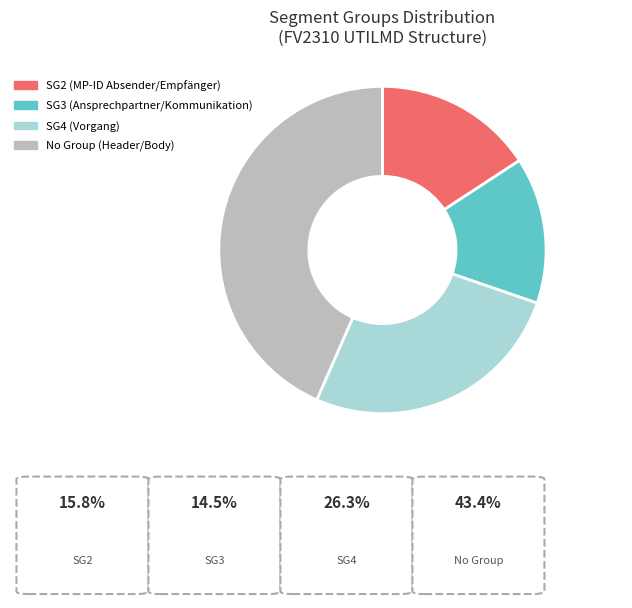

The SG2 (MP-ID Absender/Empfänger) slice represents 16% of the pie. True or false?

True